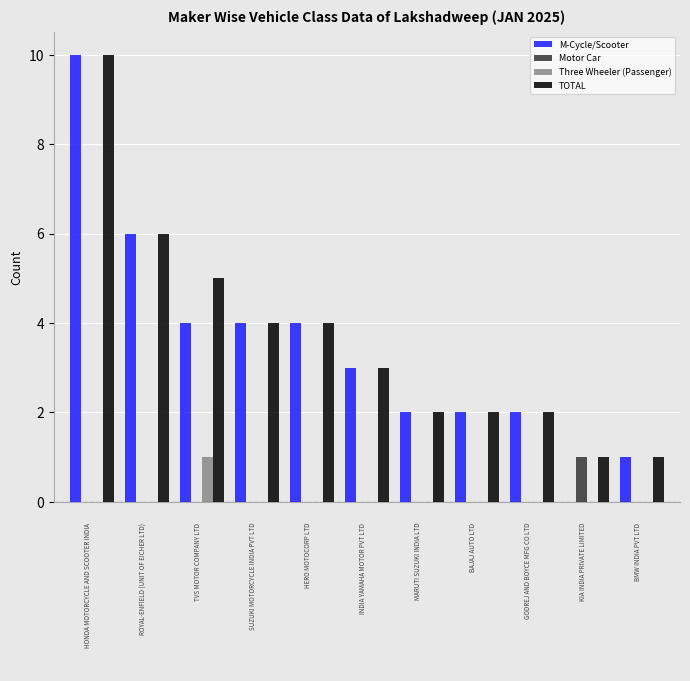

What is the greatest value displayed?

10